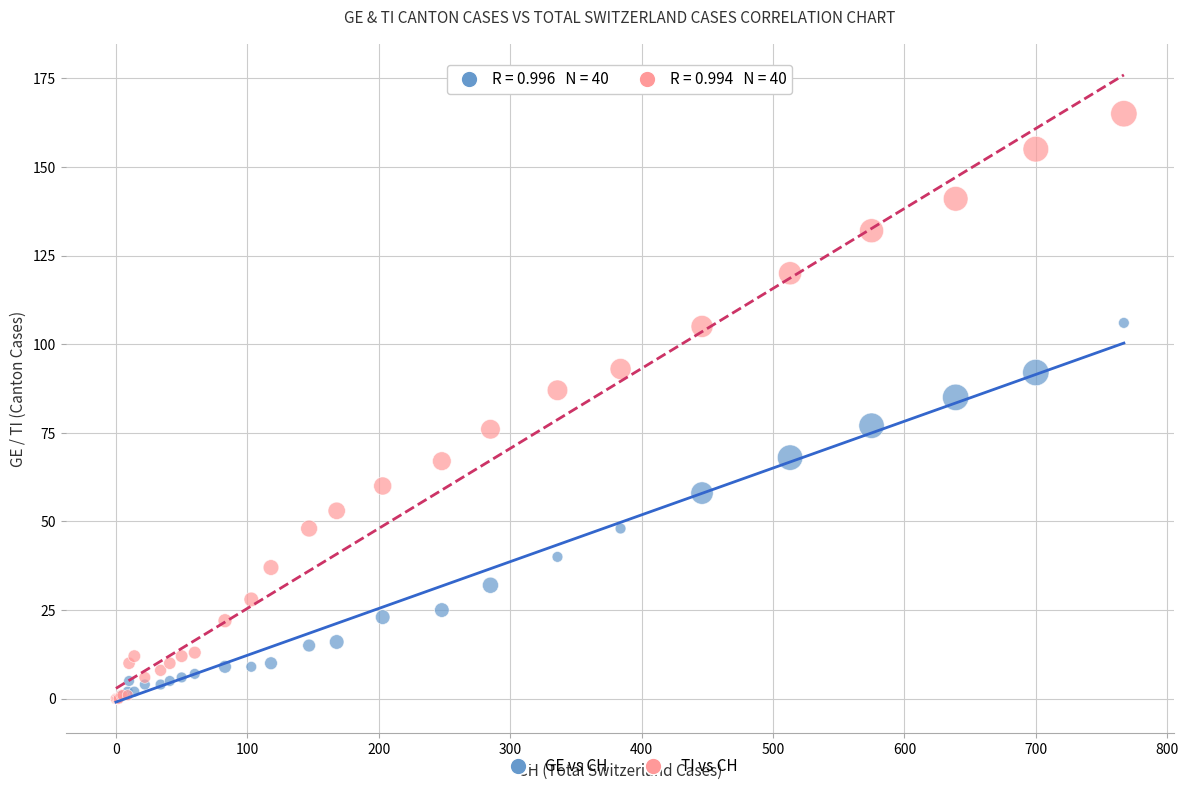

Across all series, what Y value is closest to 82?

85